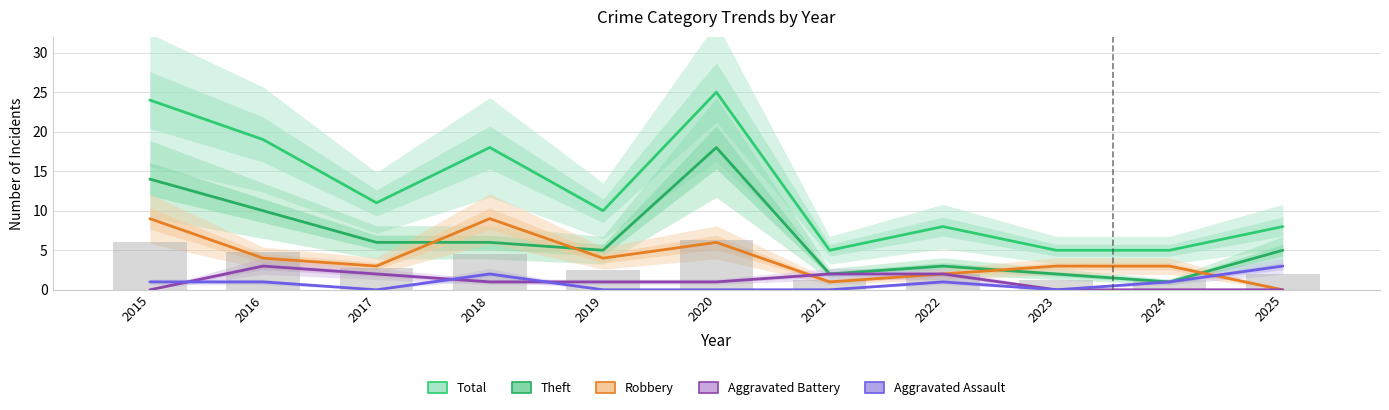

What is the difference between the highest and lowest values at 2020?

25